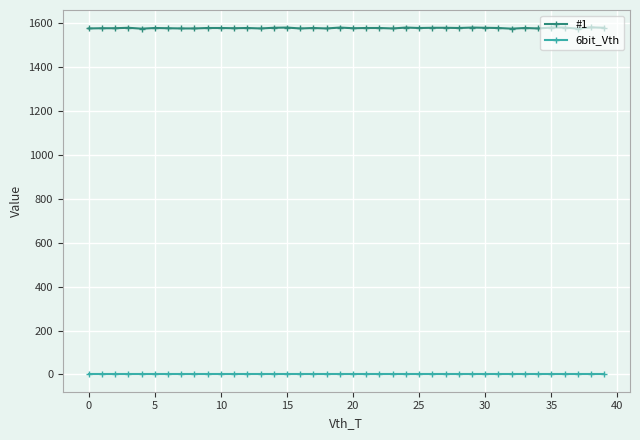

Rank the series by their maximum value, from highest to lowest.

#1, 6bit_Vth